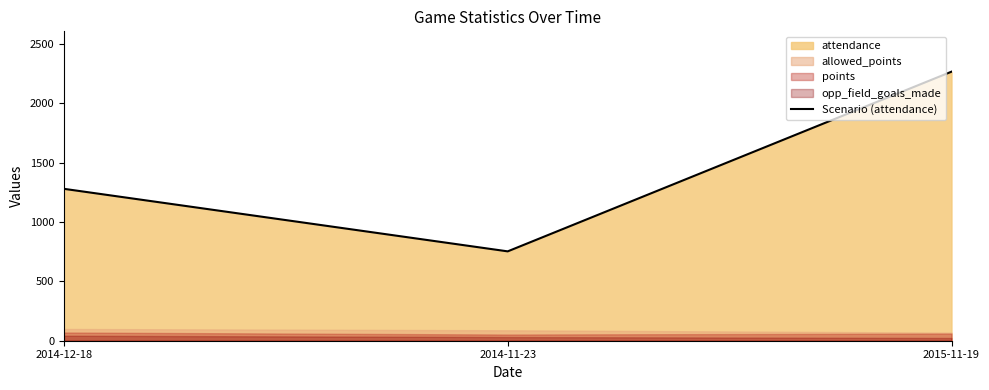

Between 2015-11-19 and 2014-12-18, which is larger?

2015-11-19